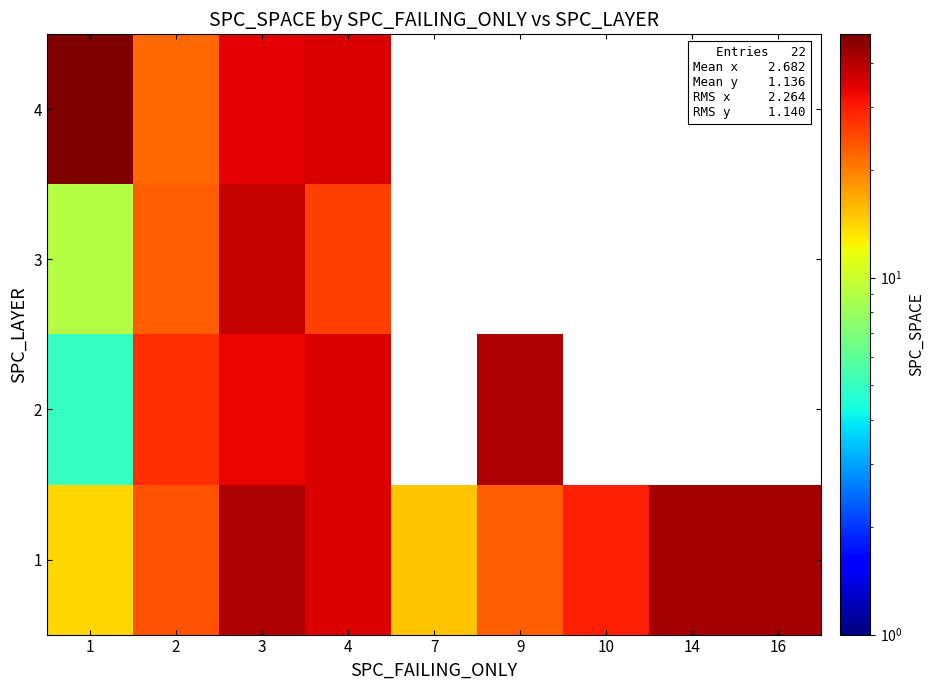

Is the value of 3 at 4 greater than the value of 10 at 3?

Yes